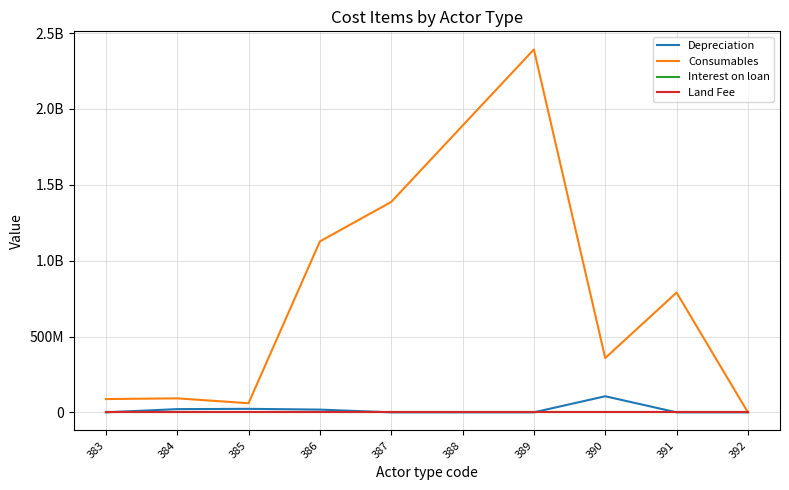

True or false: Depreciation and Land Fee intersect in this chart.

False